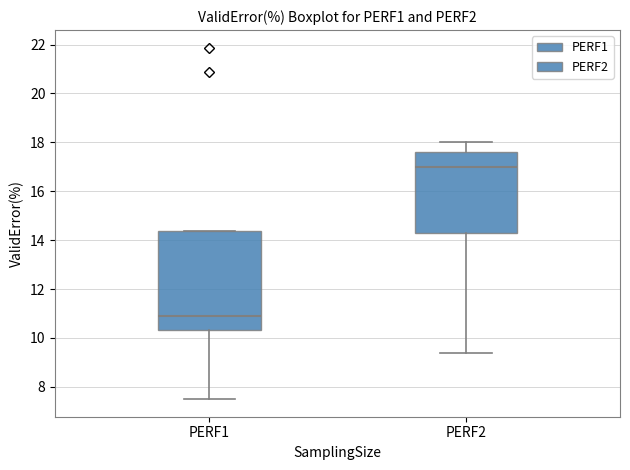

Reading left to right, read every box against the y-axis: the position of its median line, the range the box covers, and the ends of its whiskers. The values are not printed on the chart, so give them approximately, as read against the axis.

PERF1: median 11.0, box 10.4 to 14.4, whiskers 7.4 to 14.4
PERF2: median 17.0, box 14.4 to 17.6, whiskers 9.4 to 18.0